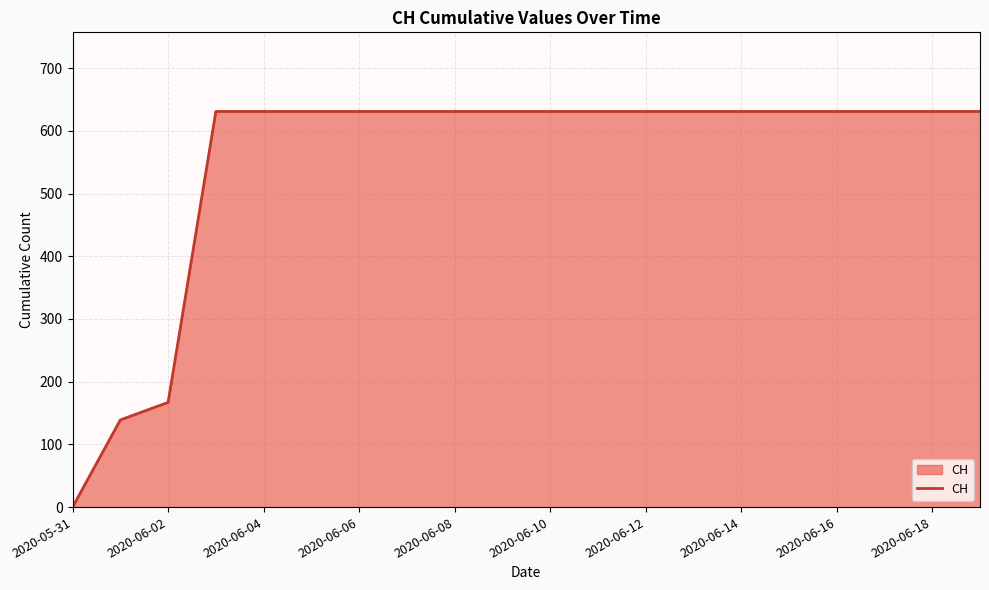

What is the difference between the maximum and minimum values?

631